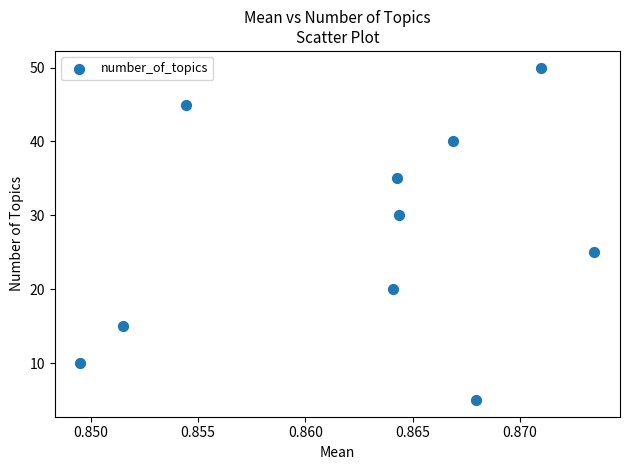

What is the range of Y values (max minus min)?

45